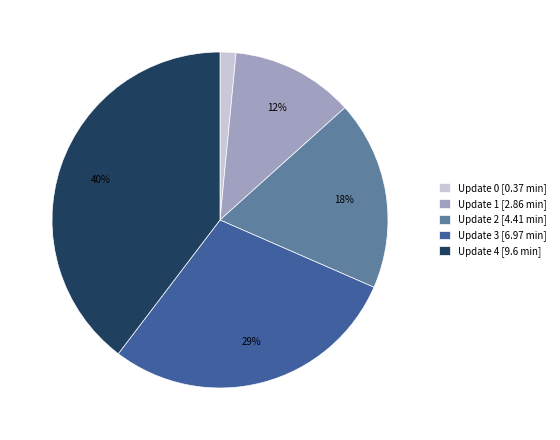

How many segments does this pie chart have?

5